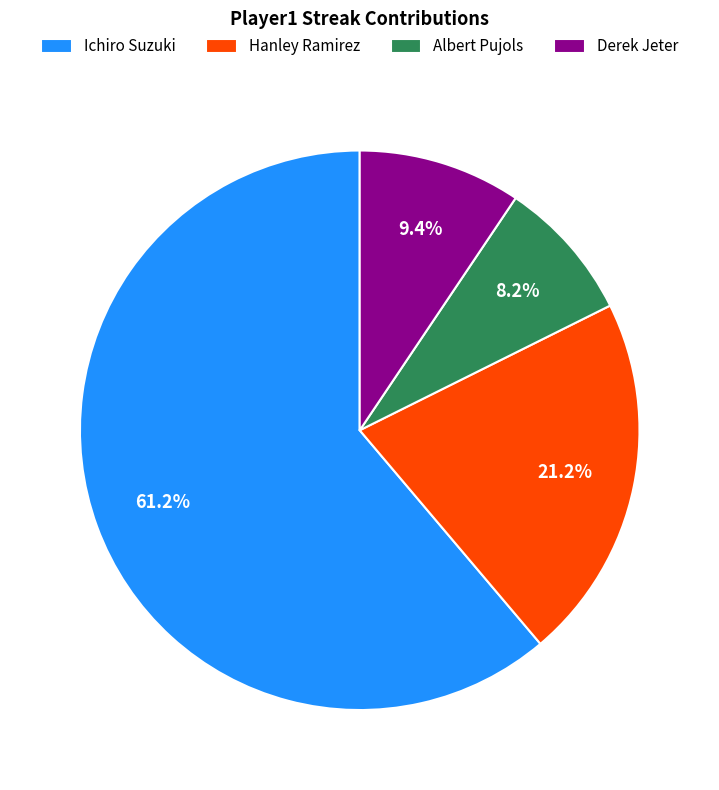

Rank the categories by value from highest to lowest.

Ichiro Suzuki, Hanley Ramirez, Derek Jeter, Albert Pujols